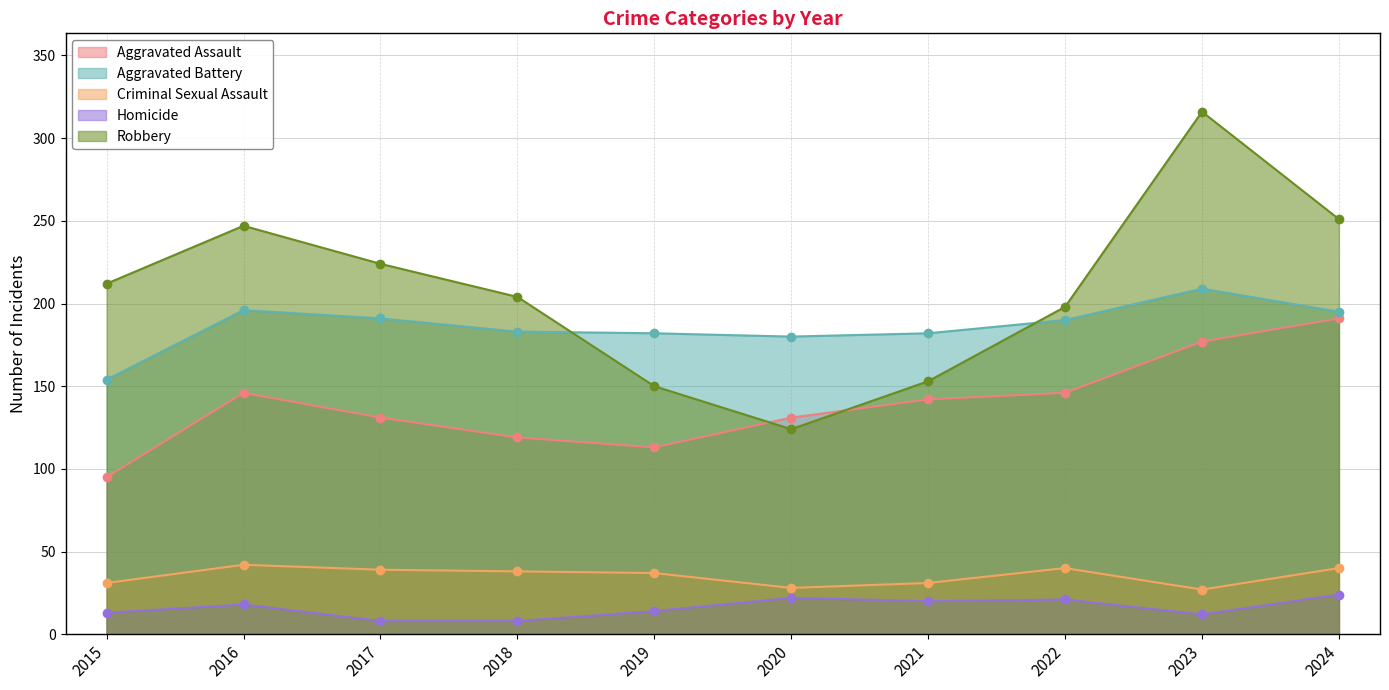

Does the chart have visible grid lines?

Yes